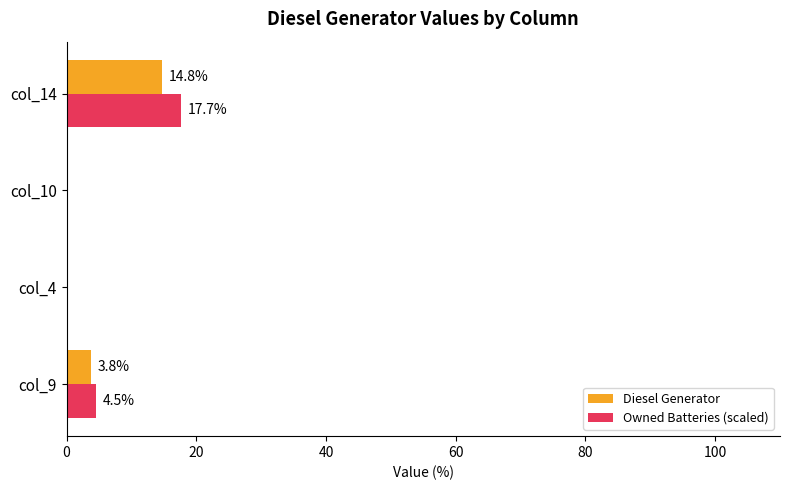

How many values in the Owned Batteries (scaled) series exceed 4?

2